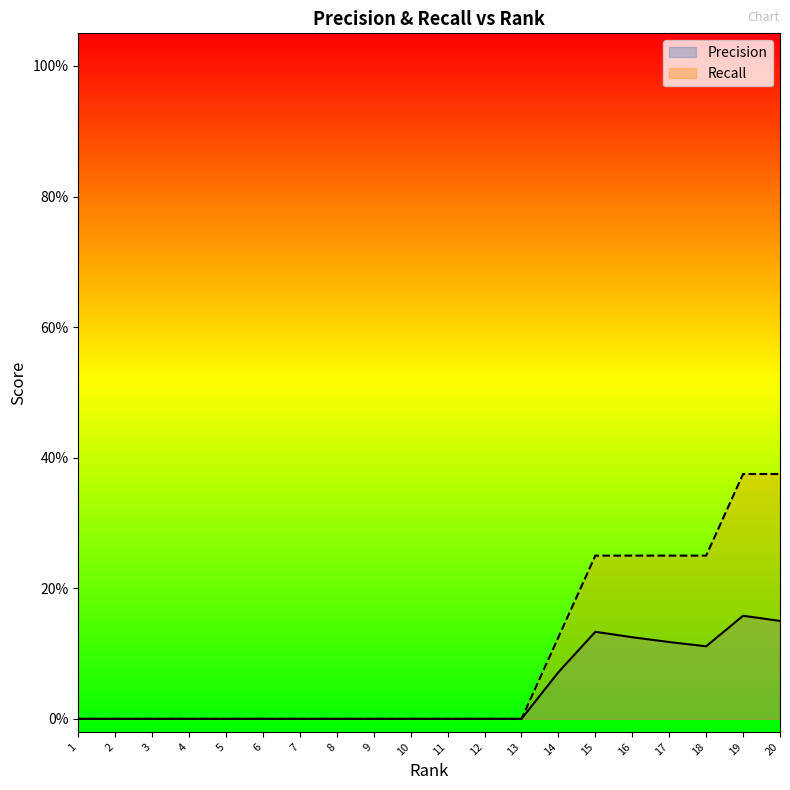

What is the sum of all Precision values?

0.9